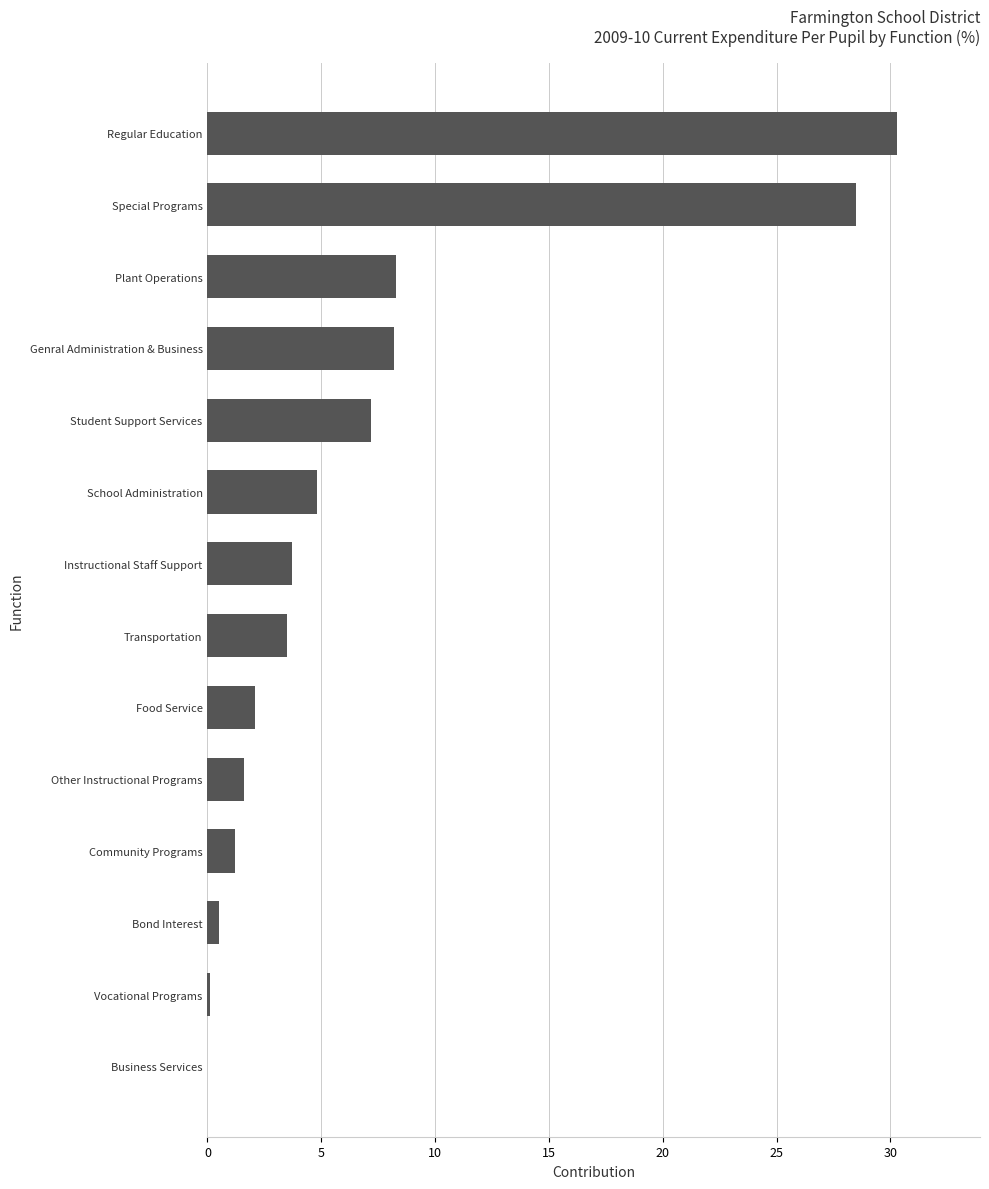

True or false: the data shows 8.2 at Genral Administration & Business.

True